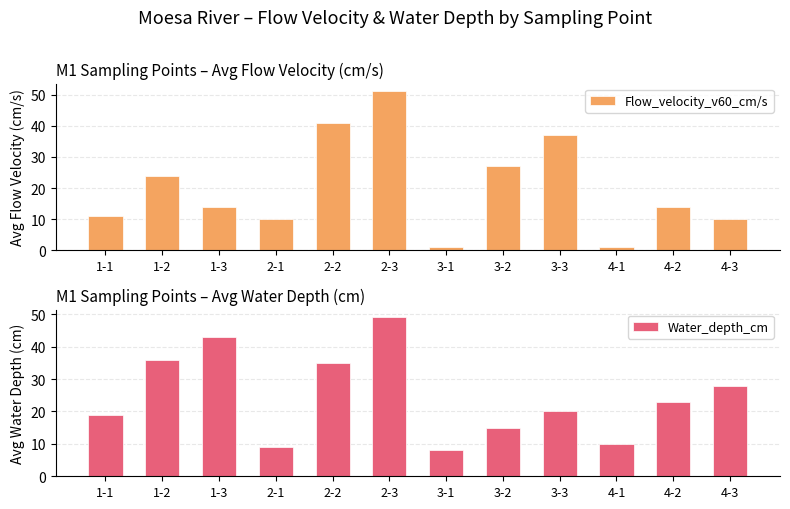

True or false: Water_depth_cm has a value of 8 at 3-1.

True